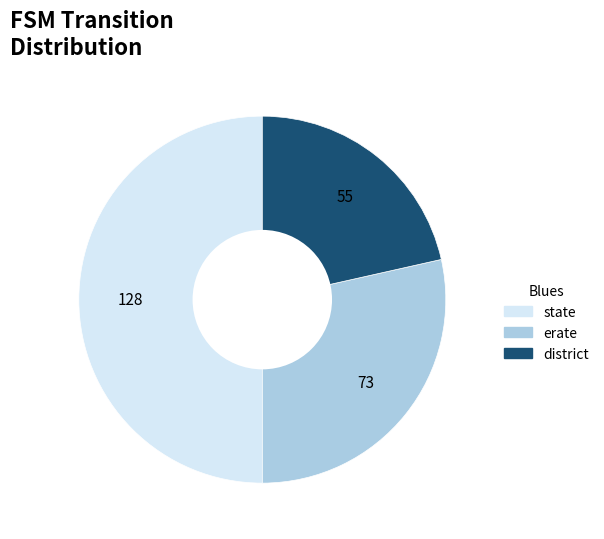

Rank the categories by value from lowest to highest.

district, erate, state